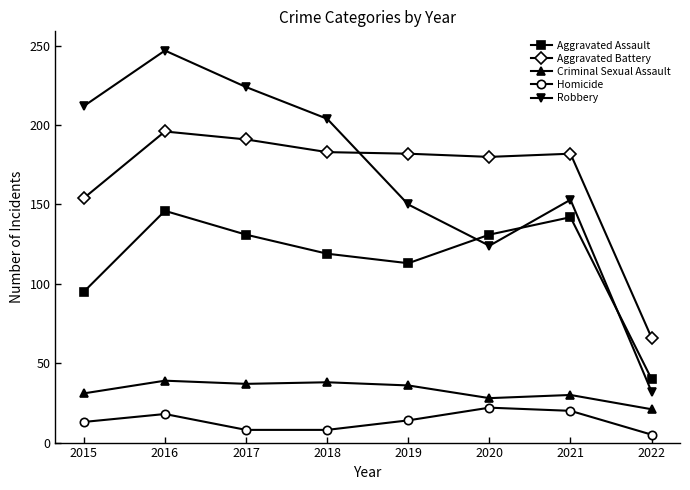

Which series changed the most between 2016 and 2021?

Robbery